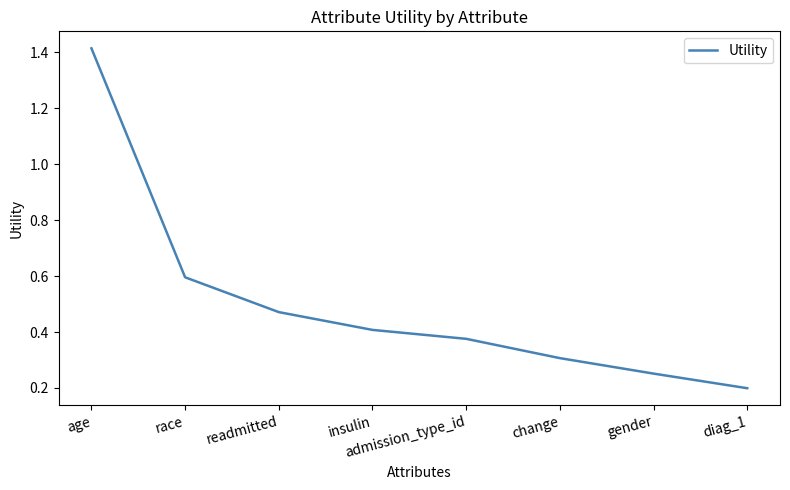

Does the chart display data point markers on the line(s)?

No